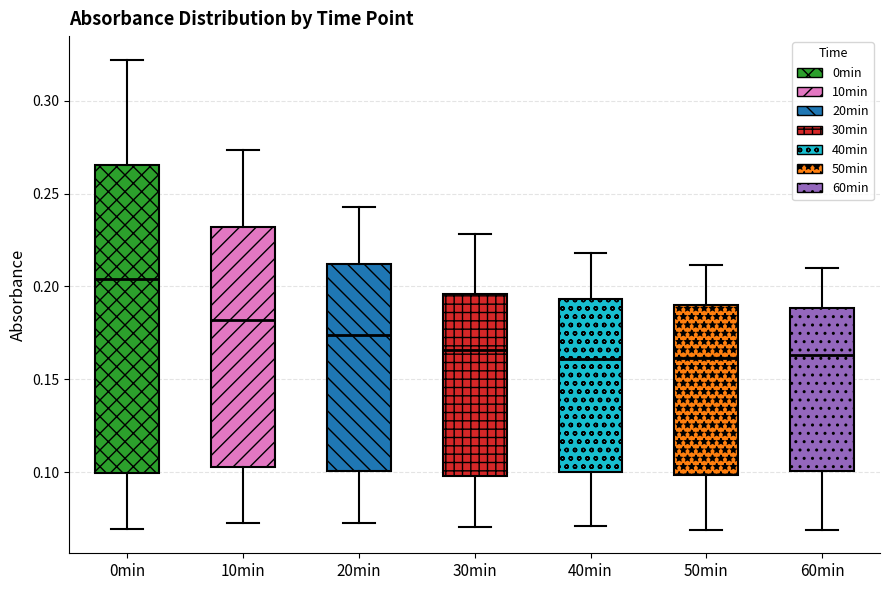

Where does the lower whisker of the box for 50min end on the y-axis? The values are not printed on the chart, so give them approximately, as read against the axis.

0.070